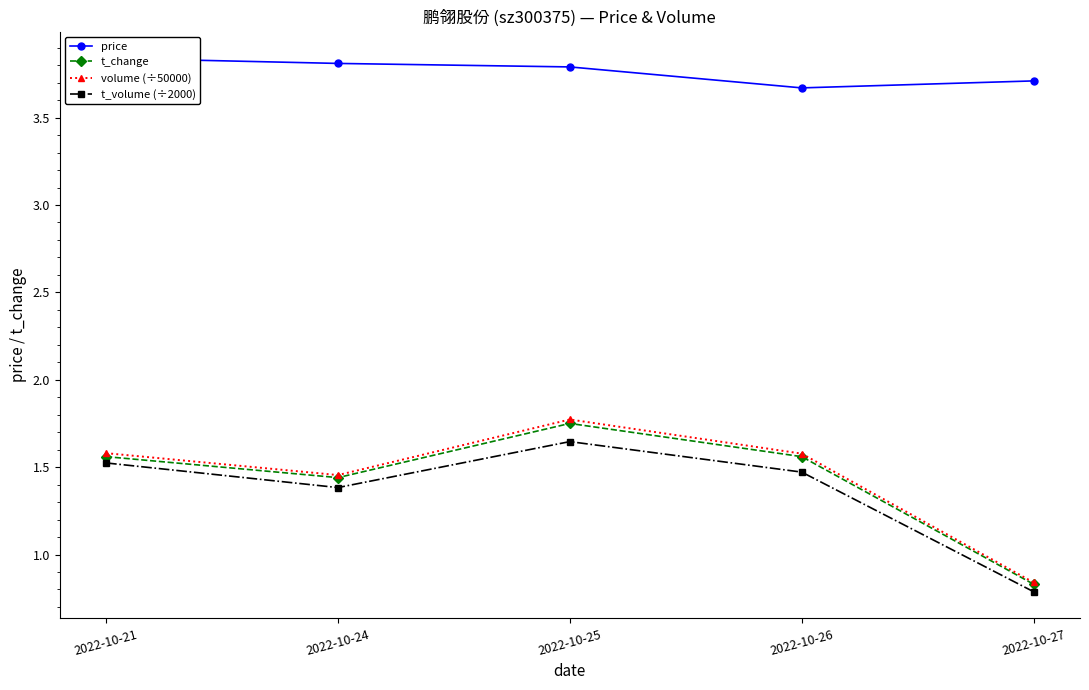

Which series has the largest total across all categories?

price